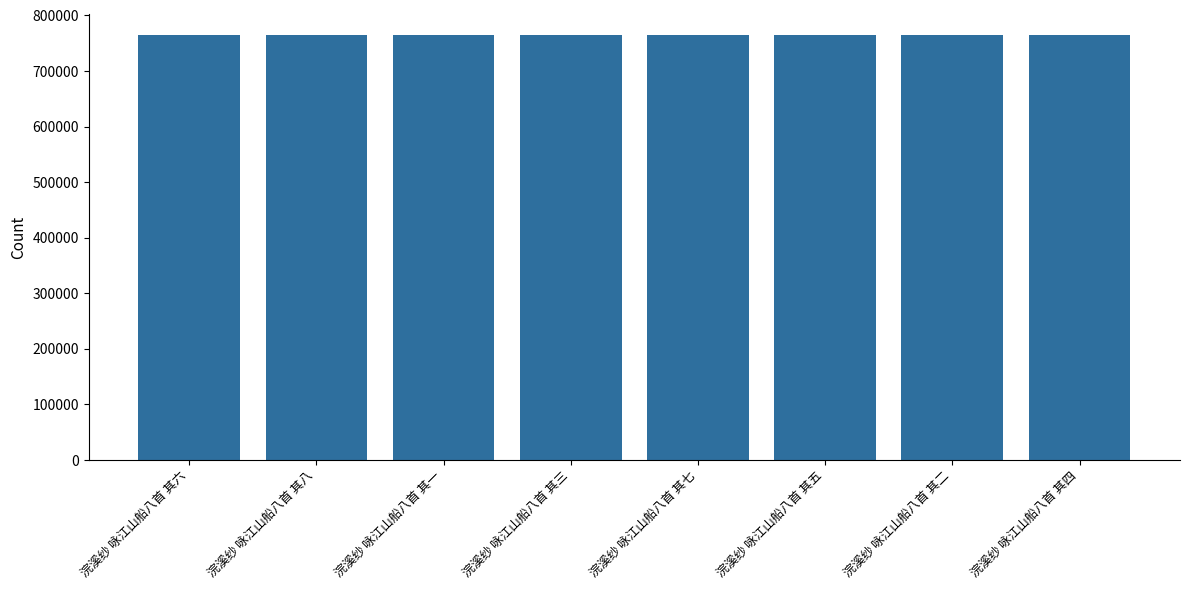

Is it true that the value at 浣溪纱 咏江山船八首 其六 is 1293593?

False